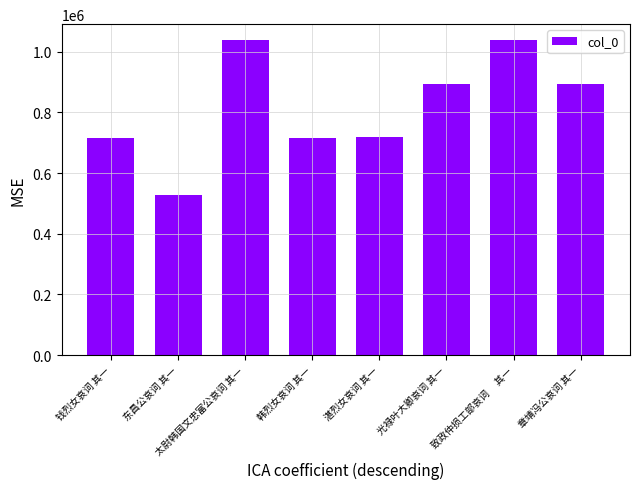

What is the value of the 6th bar from the left?

892255